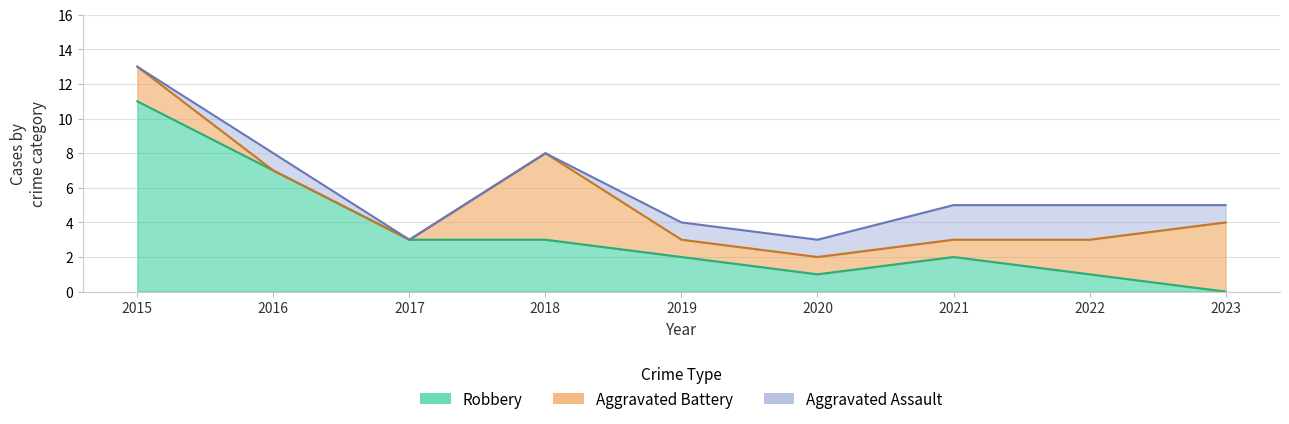

Rank the categories by Aggravated Battery value from lowest to highest.

2016, 2017, 2019, 2020, 2021, 2015, 2022, 2023, 2018